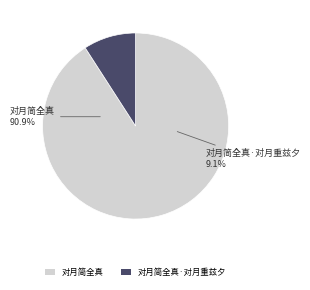

Combined, what portion of the pie is 对月简全真·对月重兹夕 and 对月简全真?

100.0%